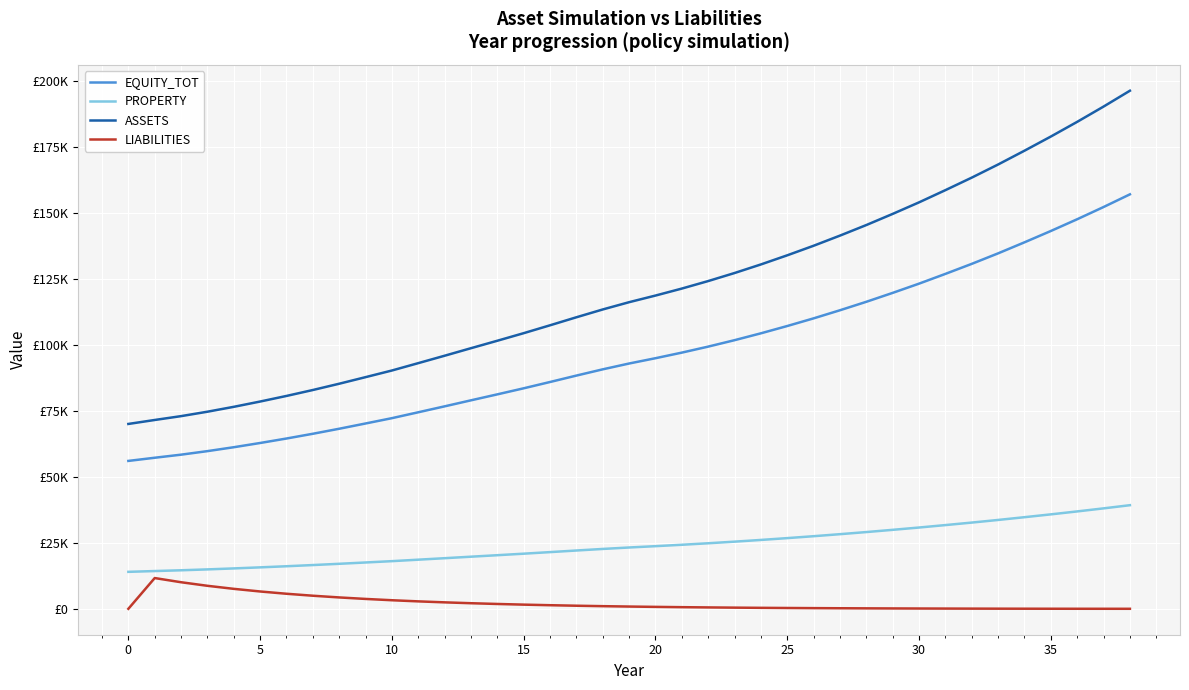

What are all the series names shown in the legend?

EQUITY_TOT, PROPERTY, ASSETS, LIABILITIES